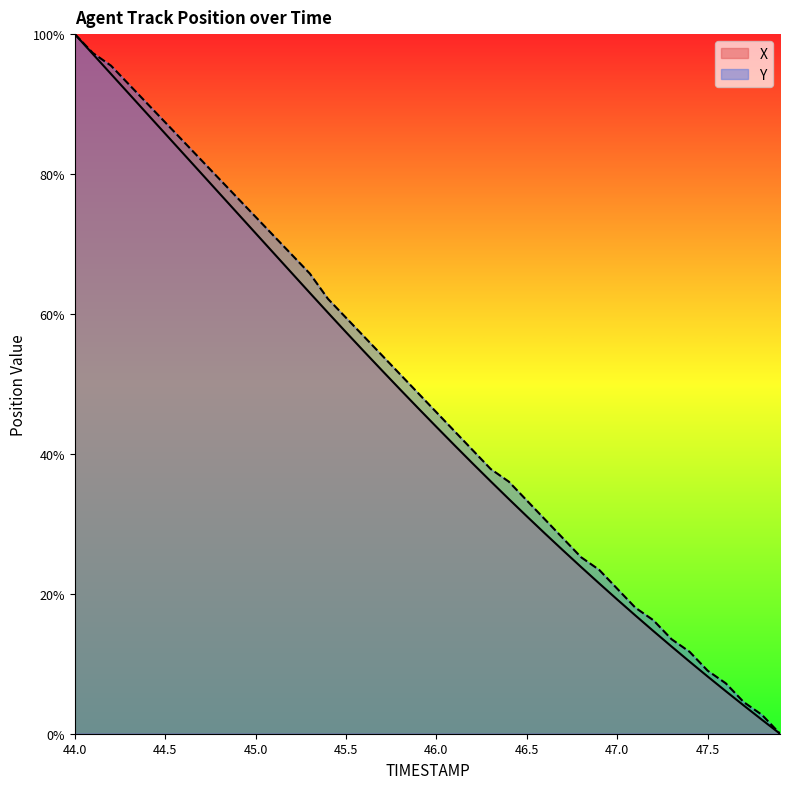

What is the total value across all series at 44.0?

200.0